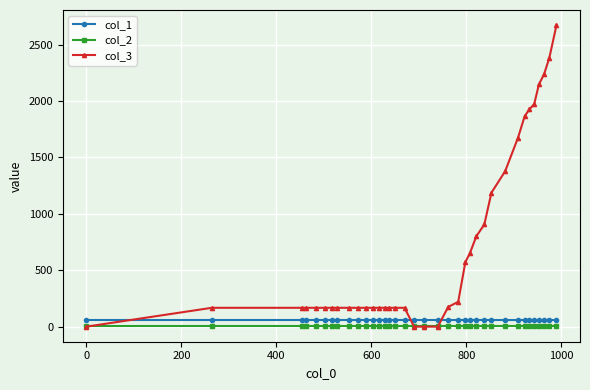

Which series has the widest spread of values?

col_3